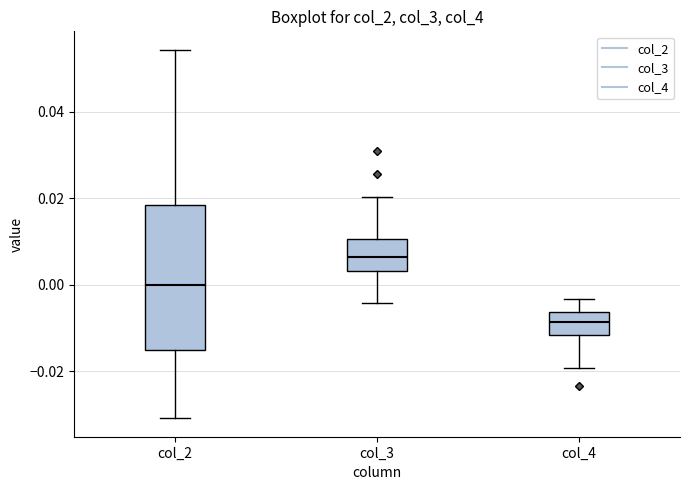

Reading left to right, read every box against the y-axis: the position of its median line, the range the box covers, and the ends of its whiskers. The values are not printed on the chart, so give them approximately, as read against the axis.

col_2: median 0.000, box -0.016 to 0.018, whiskers -0.030 to 0.054
col_3: median 0.006, box 0.004 to 0.010, whiskers -0.004 to 0.020
col_4: median -0.008, box -0.012 to -0.006, whiskers -0.020 to -0.004